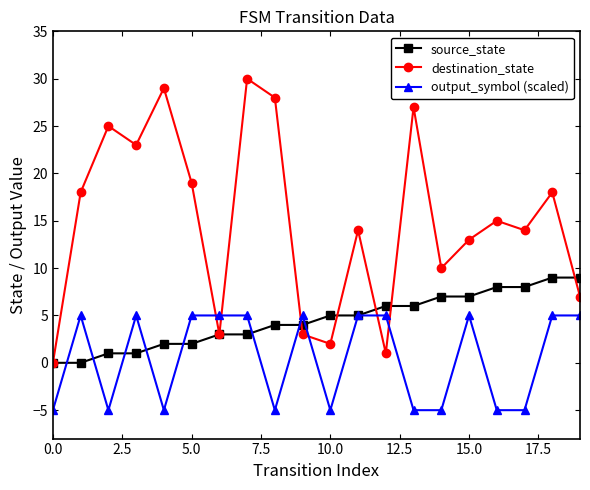

How many intersections are there between output_symbol (scaled) and destination_state?

6